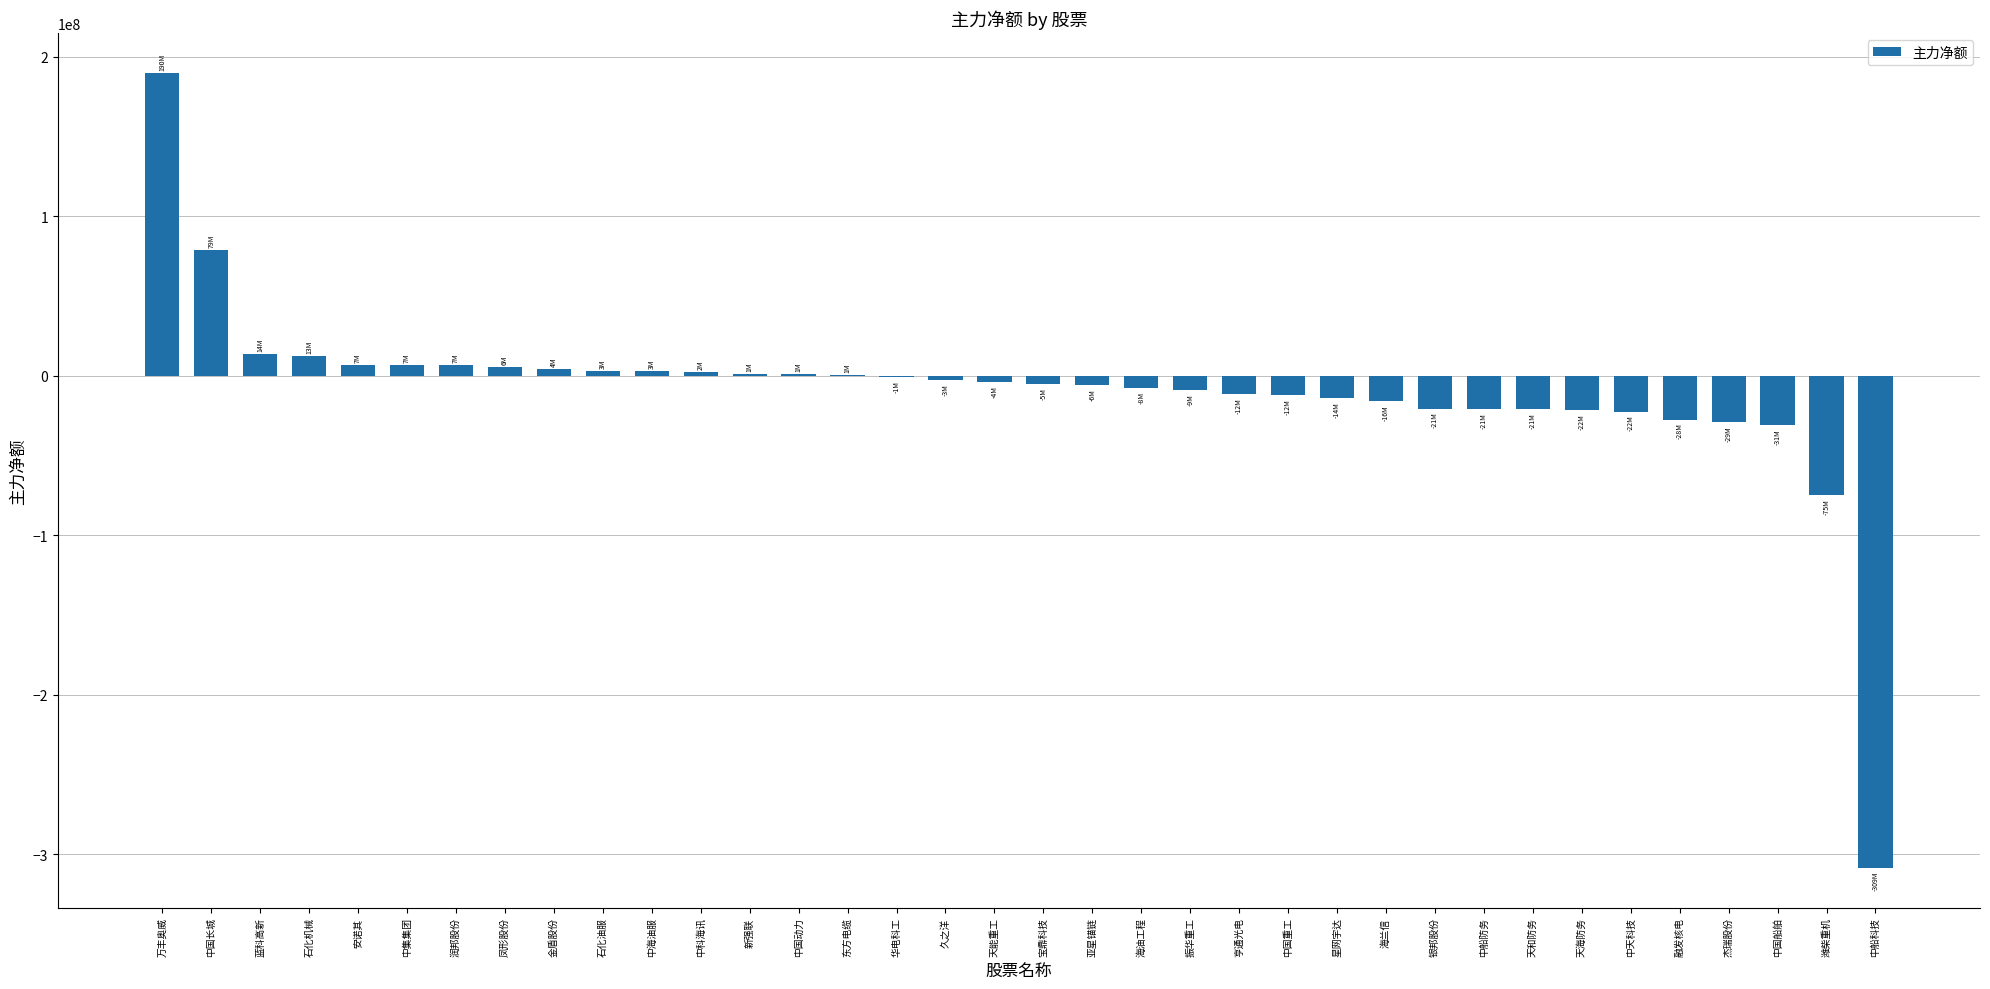

The chart shows a value of -11535433 at 亨通光电. True or false?

True